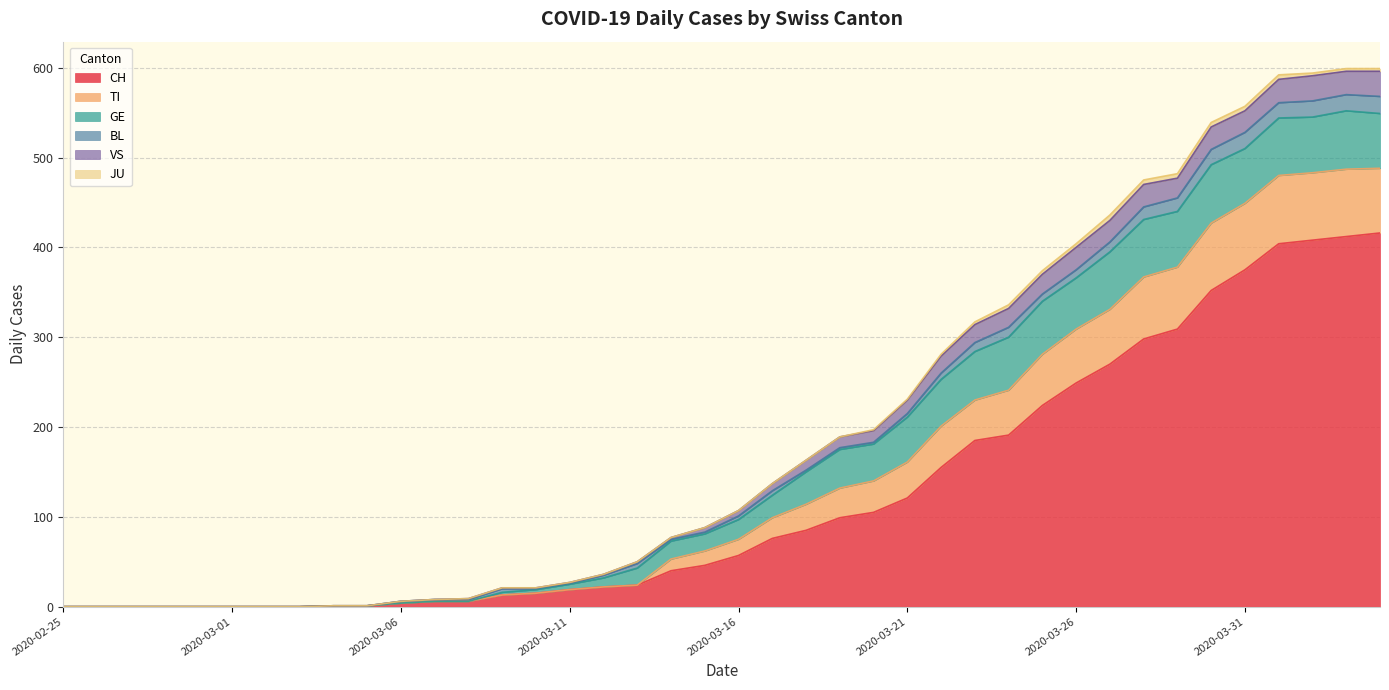

What position from the right is 2020-03-04?

32